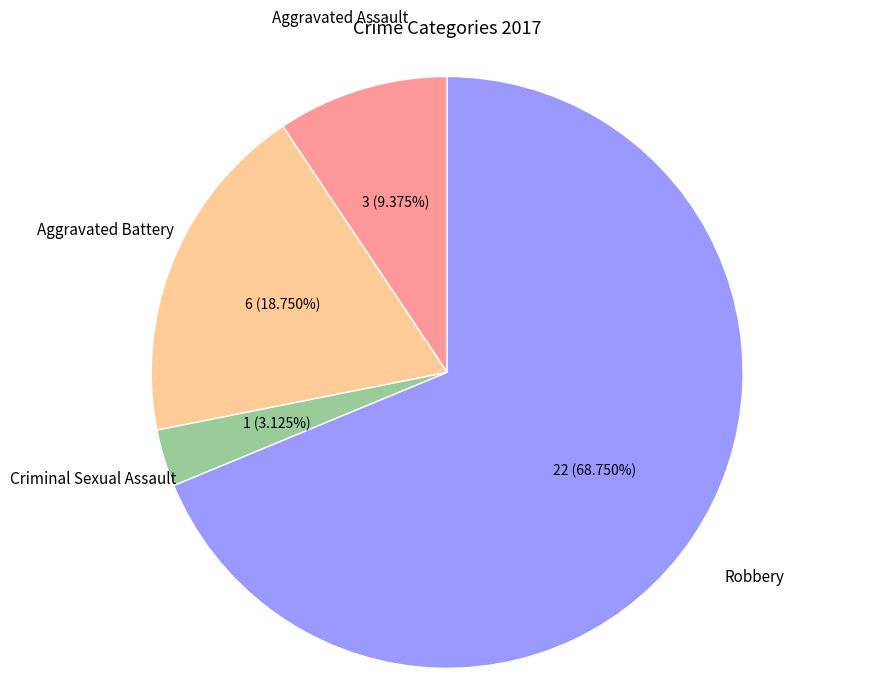

Does any single category account for the majority?

Yes